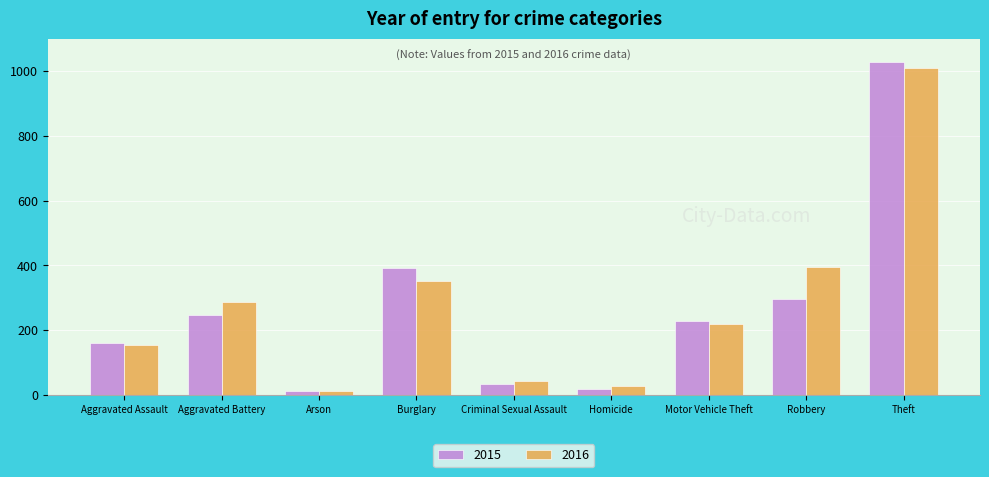

At how many categories does at least one series exceed 81?

6